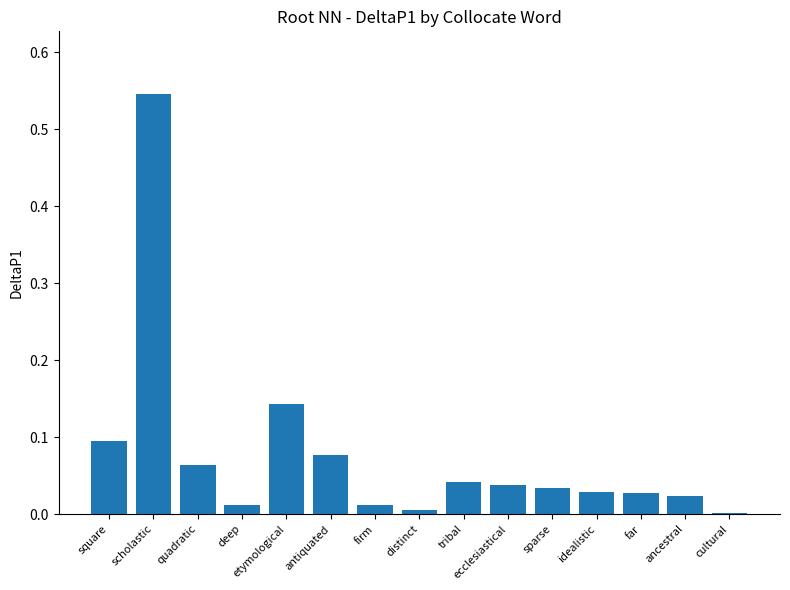

At which category does the chart reach its peak across all series?

scholastic